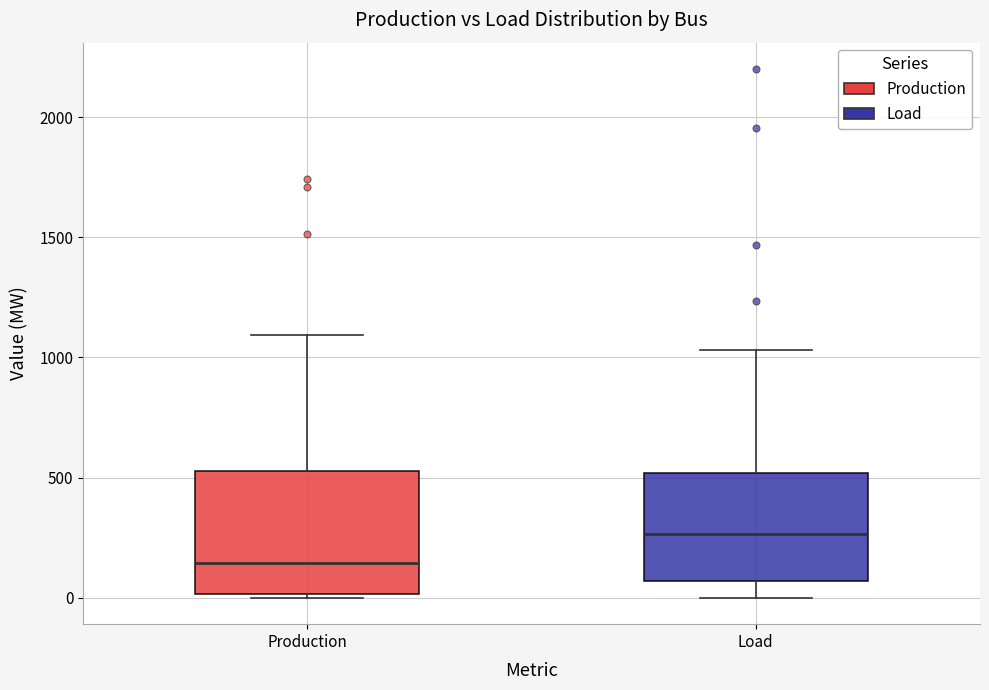

Where is the upper edge of the box for Load on the y-axis? The values are not printed on the chart, so give them approximately, as read against the axis.

500